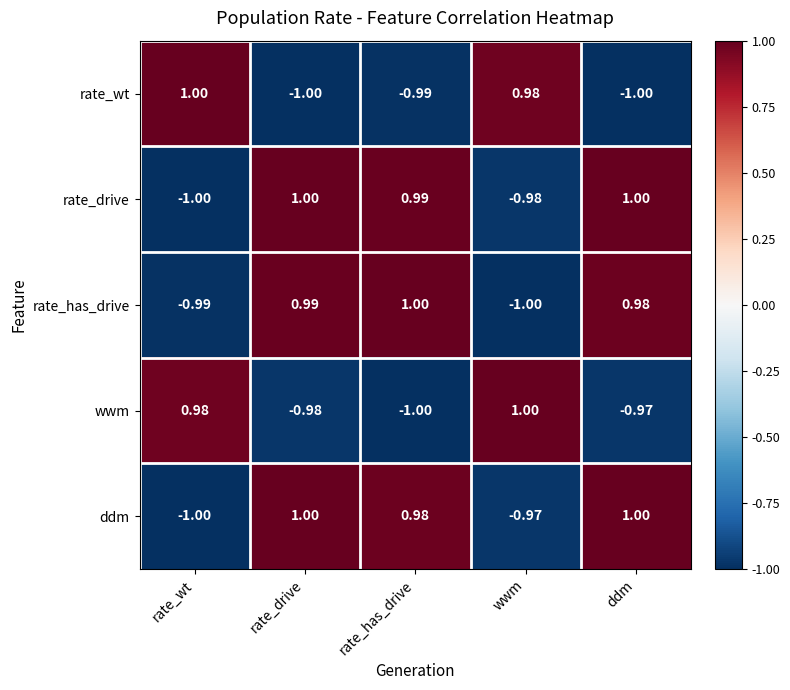

Where is rate_has_drive nearest to the value 0?

ddm